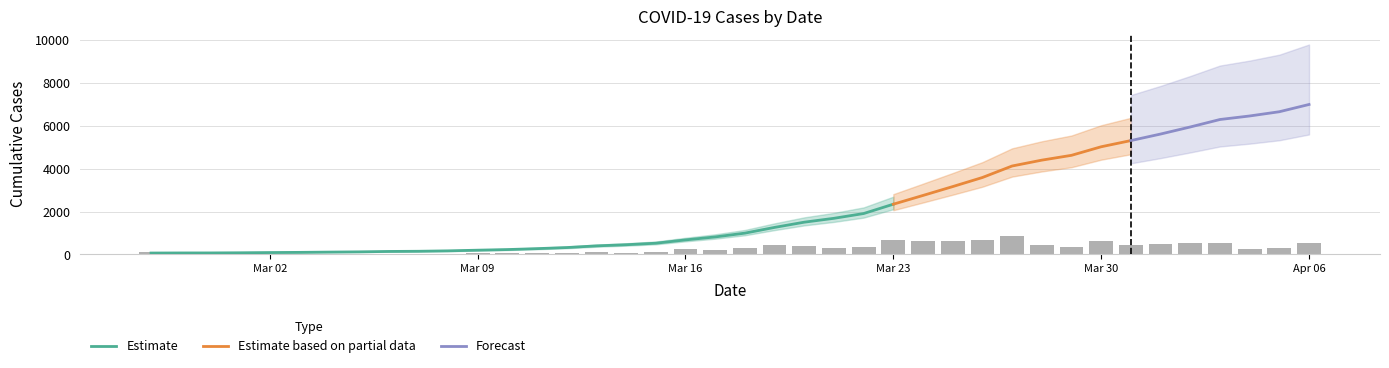

True or false: the data shows 1909 at 2020-03-22.

True